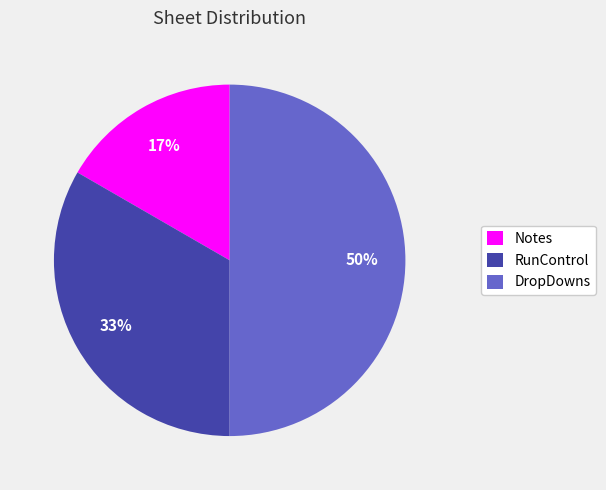

Is it true that RunControl is 33% of the pie?

True